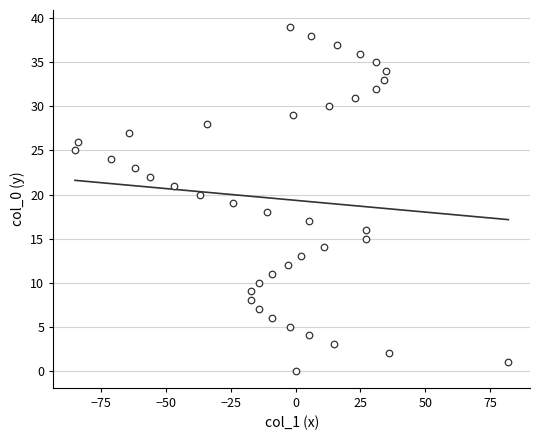

What is the range of Y values (max minus min)?

39